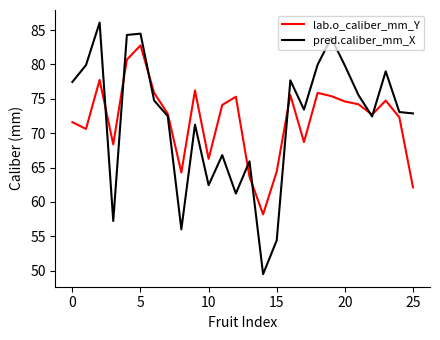

Which series has the largest range (max minus min)?

pred.caliber_mm_X